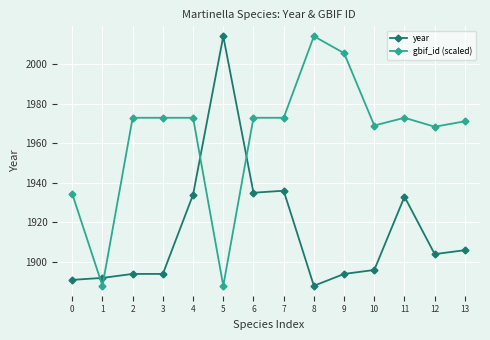

Is the value of gbif_id (scaled) at 2 greater than the value of year at 5?

No